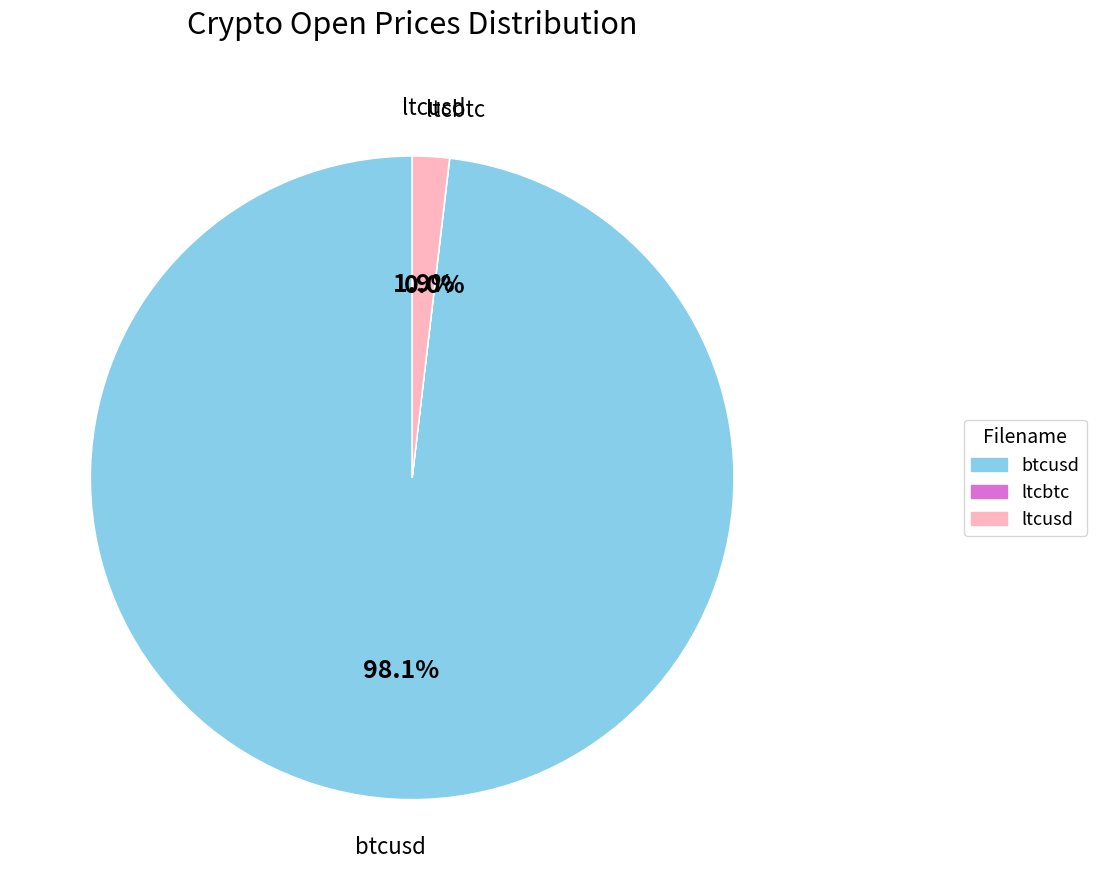

What is the largest slice in the pie chart?

btcusd